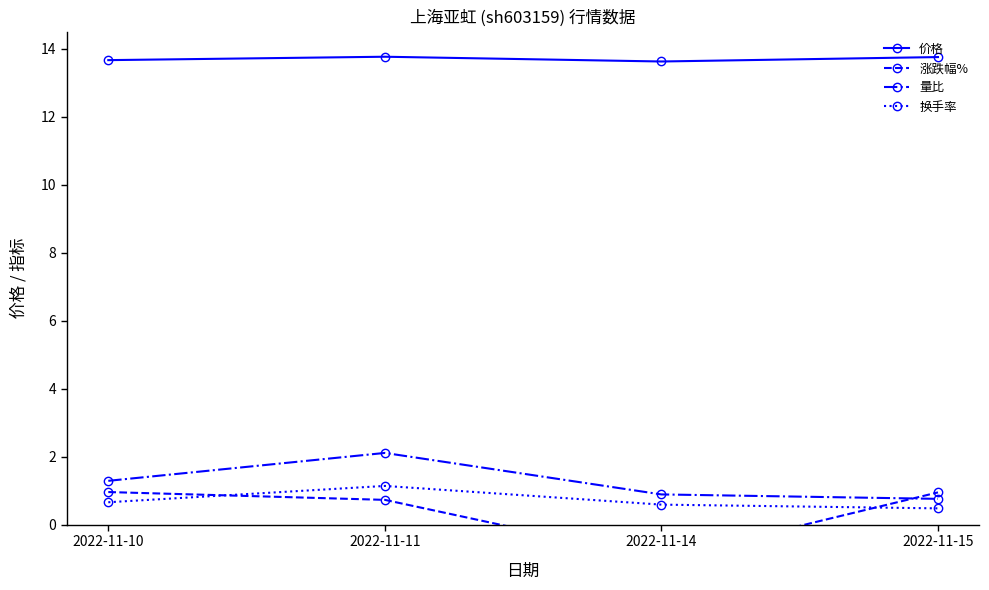

At which category does 价格 reach its first local peak?

2022-11-11